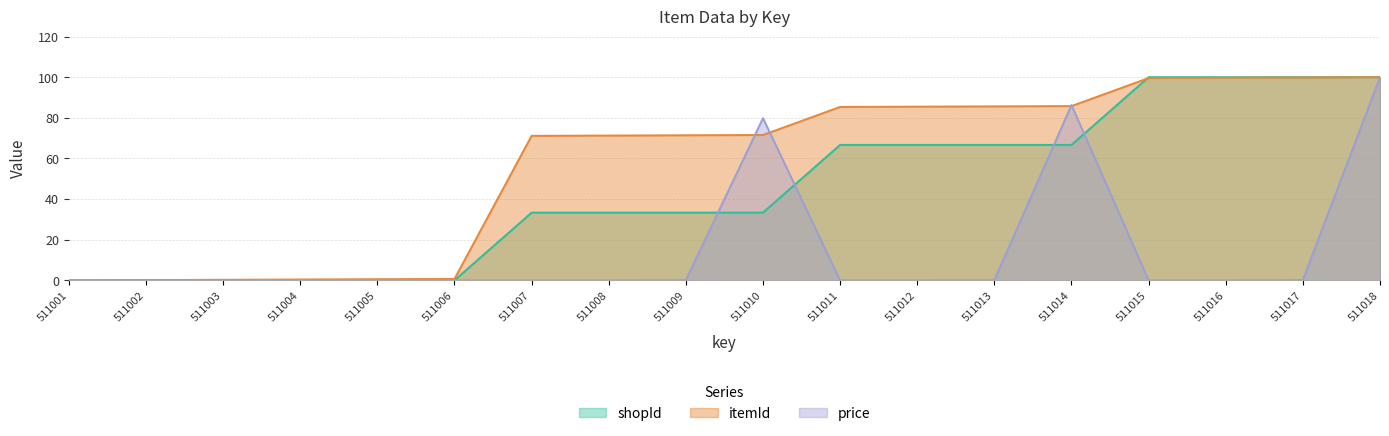

What is the value of the itemId point at the 8th from the left?

71.3